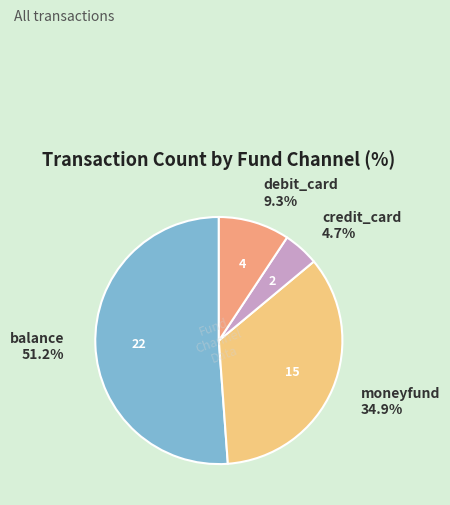

Does any single category account for the majority?

Yes